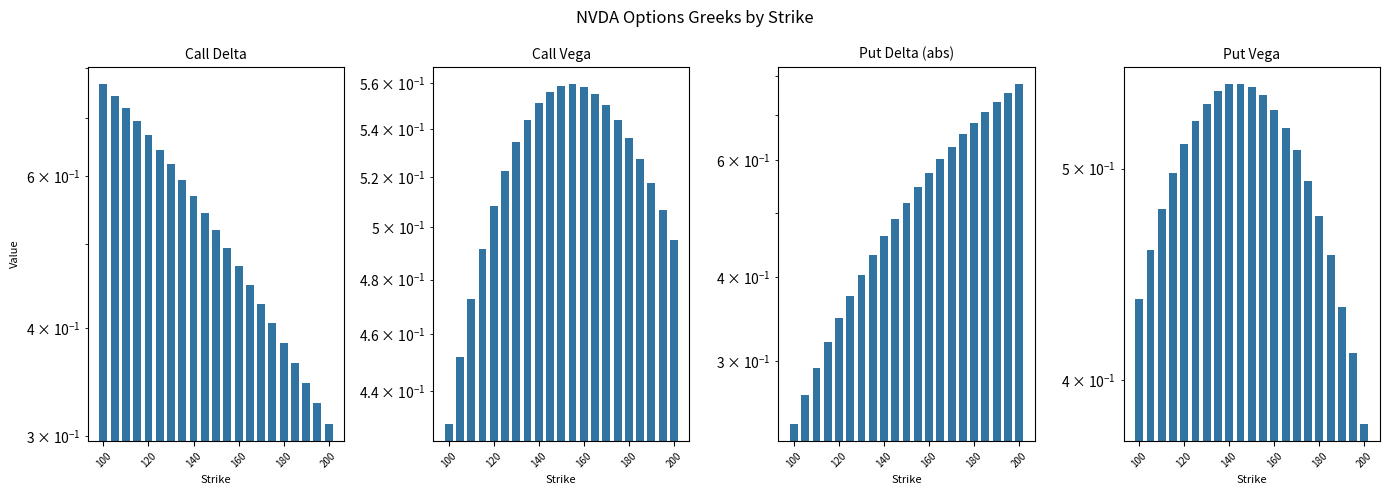

What are all the series names shown in the legend?

Call_delta, Call_vega, Put_delta_abs, Put_vega